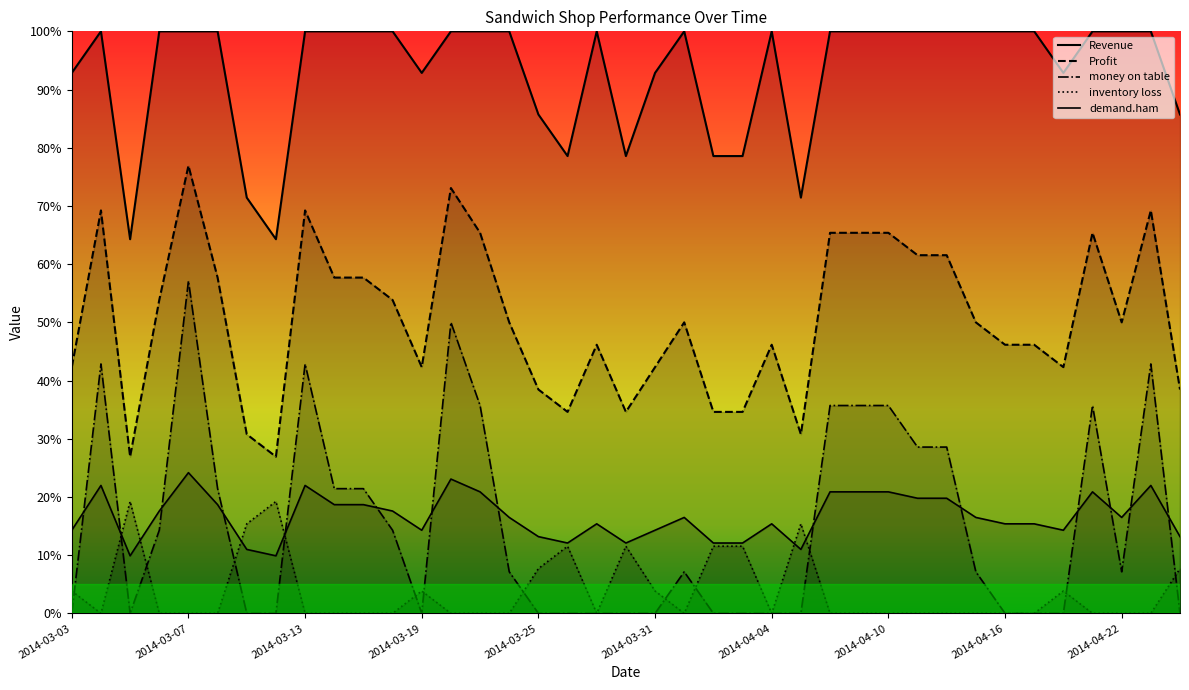

Between which two adjacent categories do Revenue and money on table first intersect?

2014-03-03 and 2014-03-04